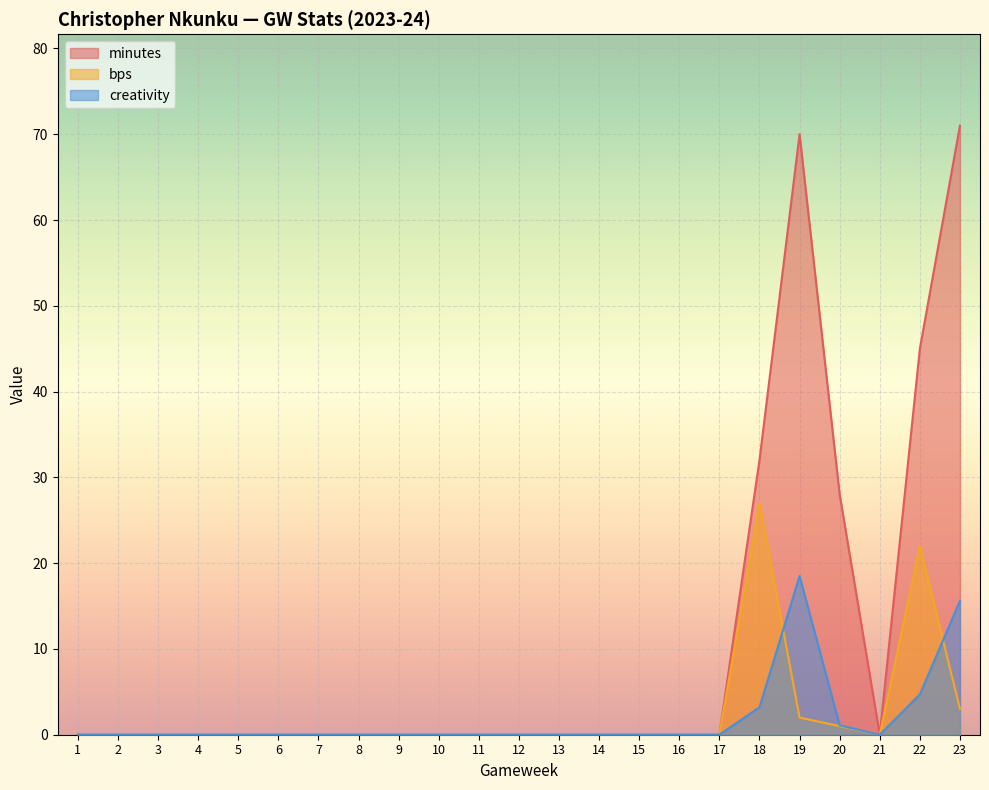

What is the difference between the maximum and second lowest values in the minutes series?

71.0